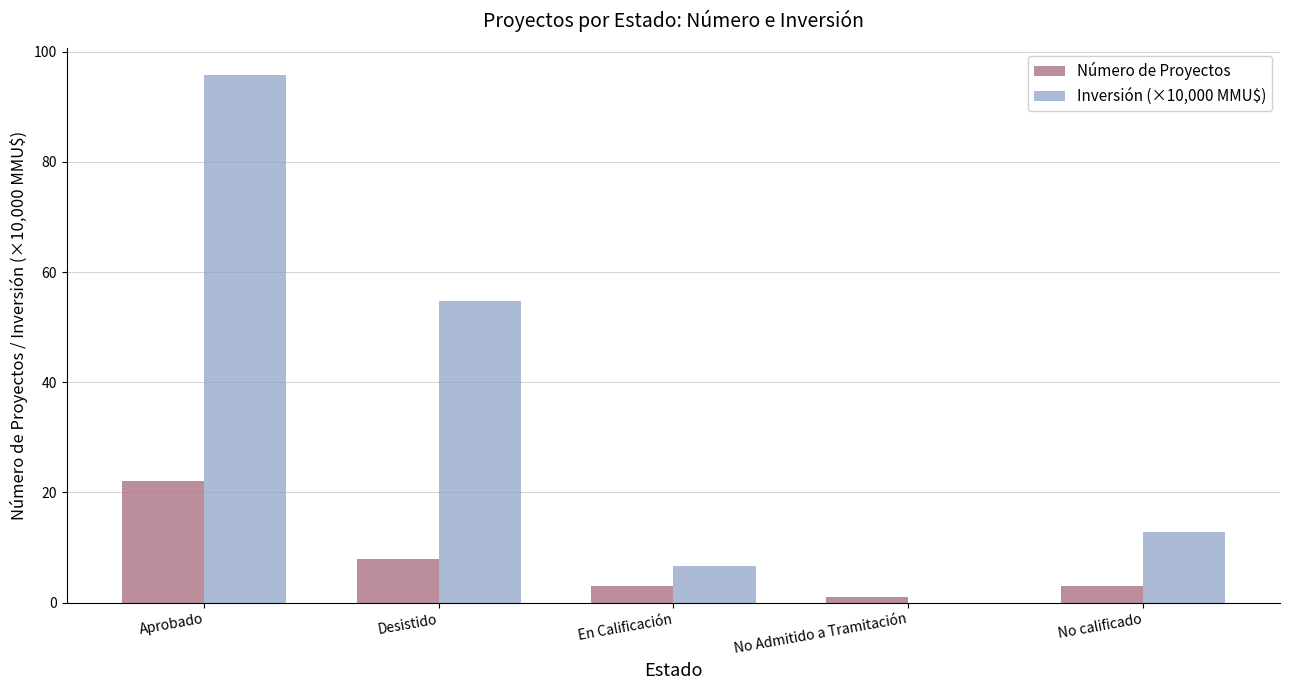

What is the sum of all Inversión (×10,000 MMU$) values?

170.1